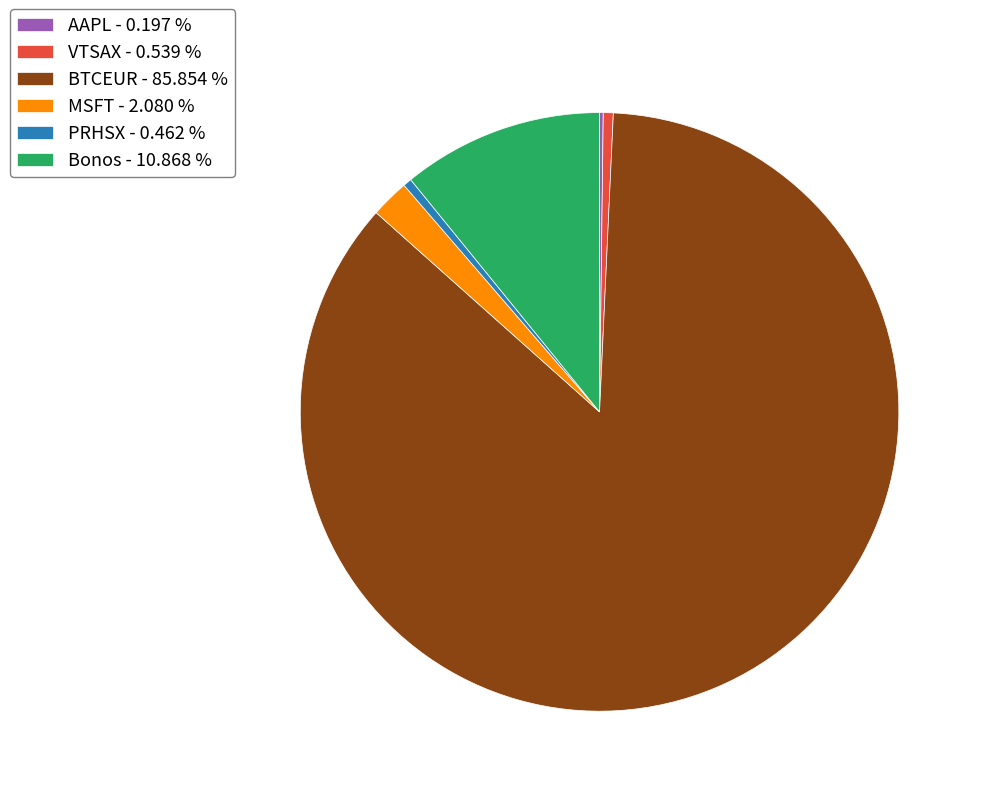

True or false: MSFT accounts for 14% of the total.

False